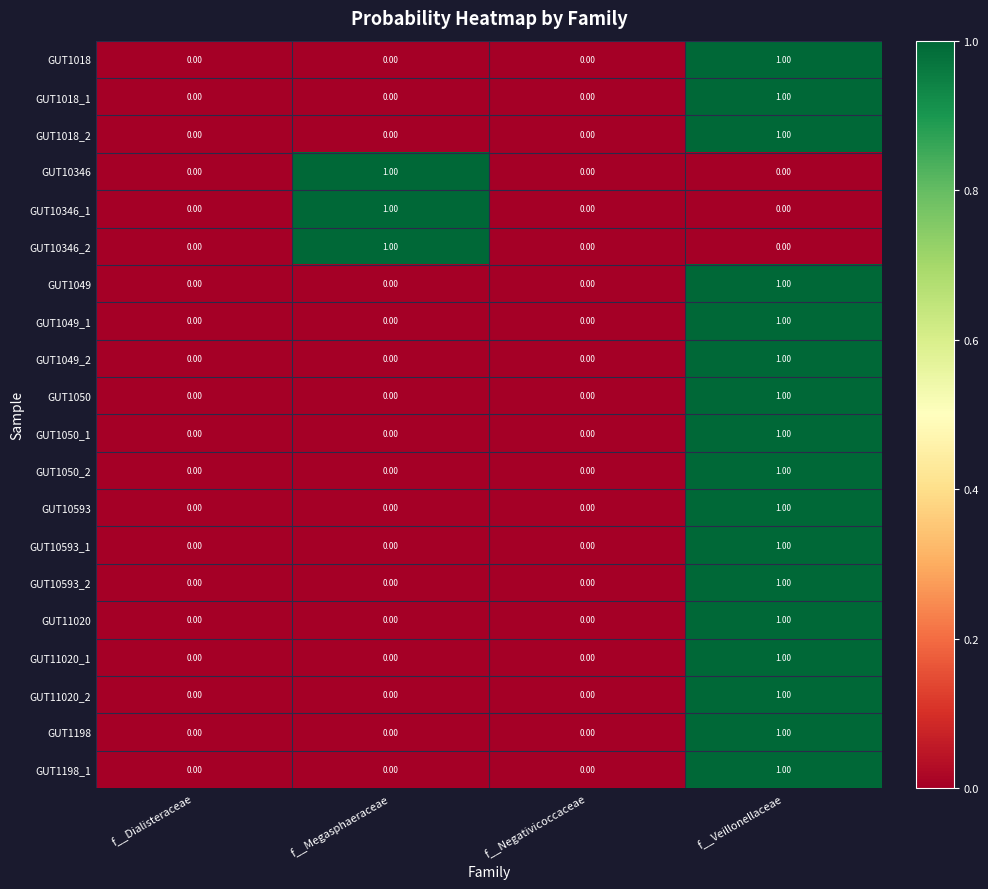

At which category is the sum across all series the highest?

f__Veillonellaceae